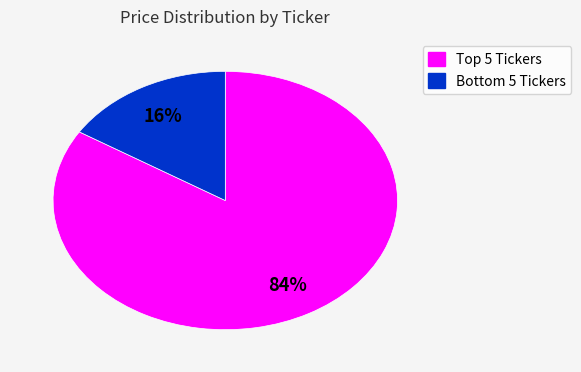

To the nearest percent, what is the average slice percentage?

50%